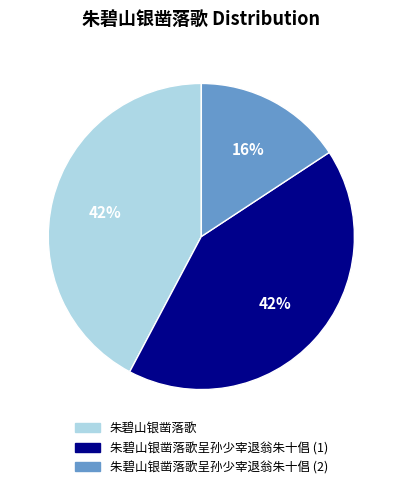

Is there a majority slice in this chart?

No